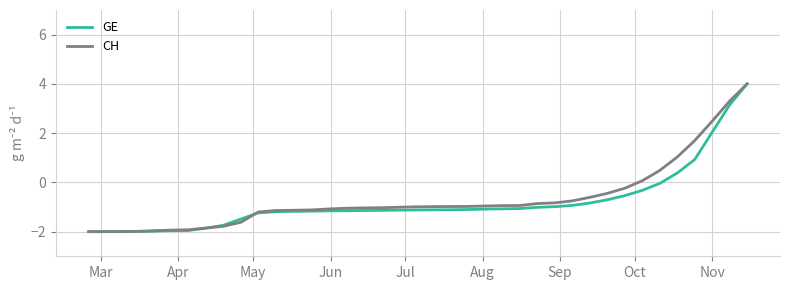

What is the maximum value for CH?

4.0